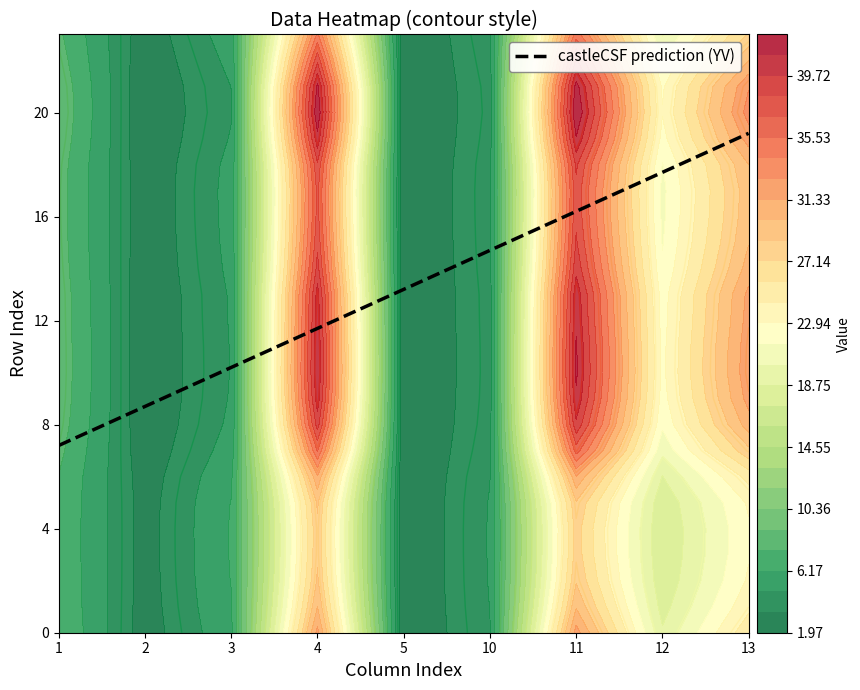

What is the maximum value for row1?

29.9